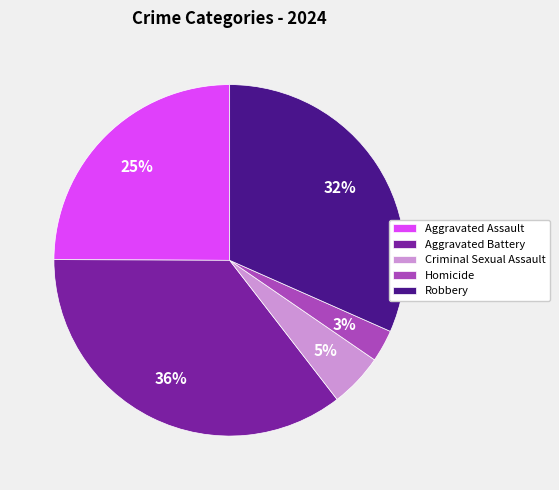

Do Aggravated Battery and Aggravated Assault together represent more than half of the pie?

Yes